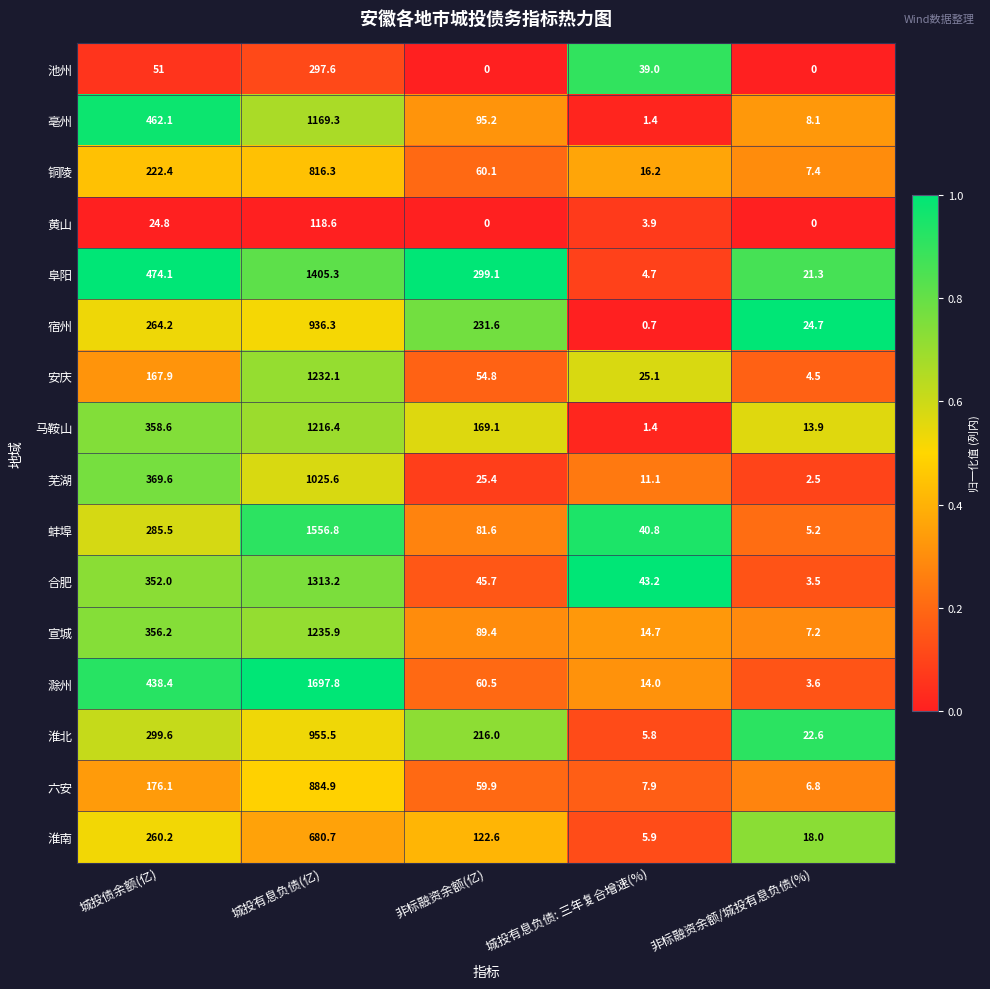

Which series has the widest spread of values?

滁州